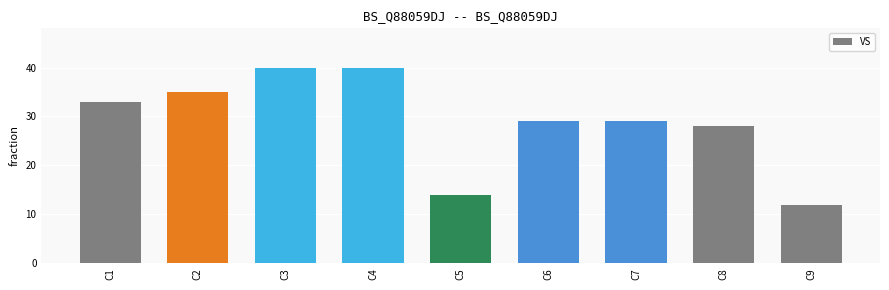

Are the bars grouped side by side (vs. stacked)?

No